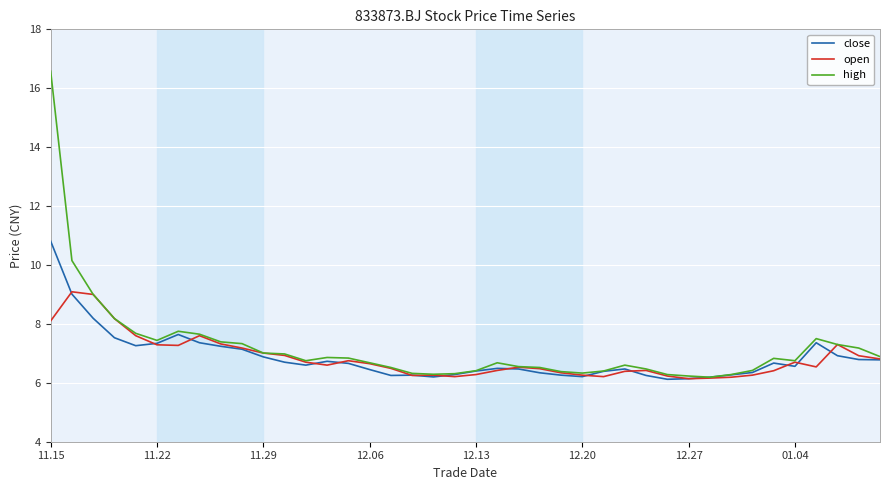

What is the minimum value for open?

6.1